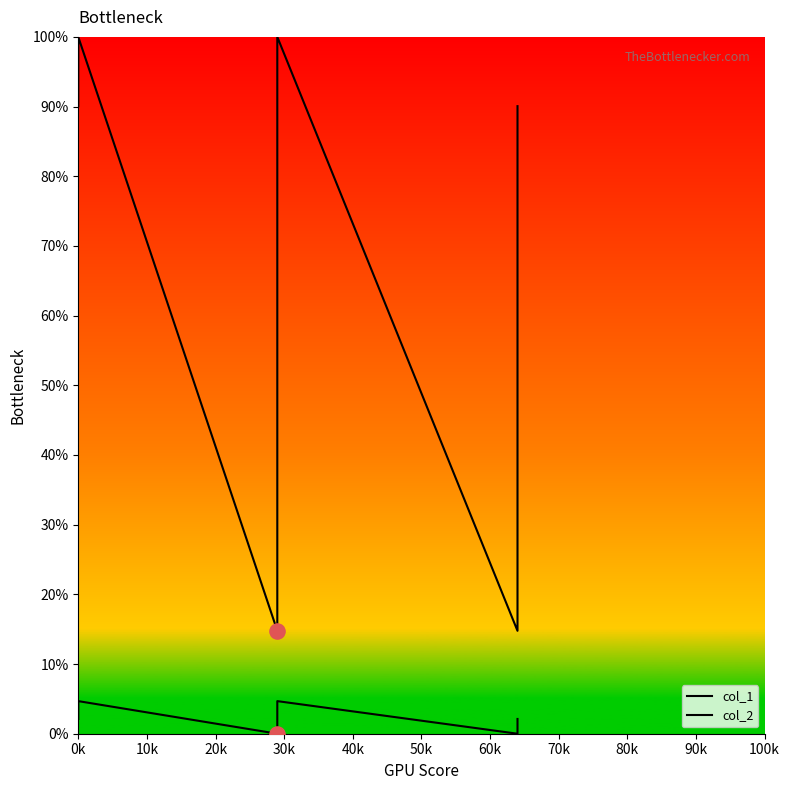

Which series contains the lowest Y value?

col_1